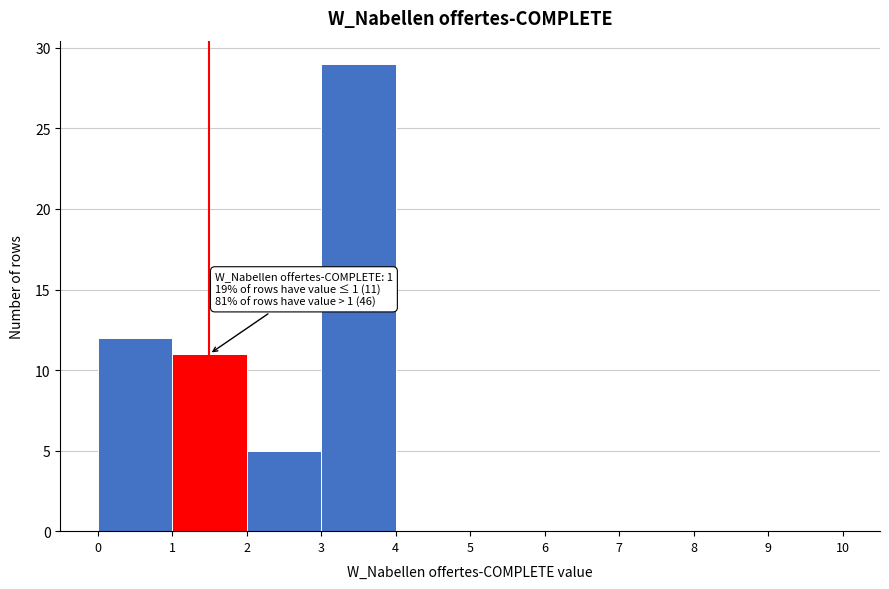

Over which range of the x-axis is the bar tallest?

3 to 4